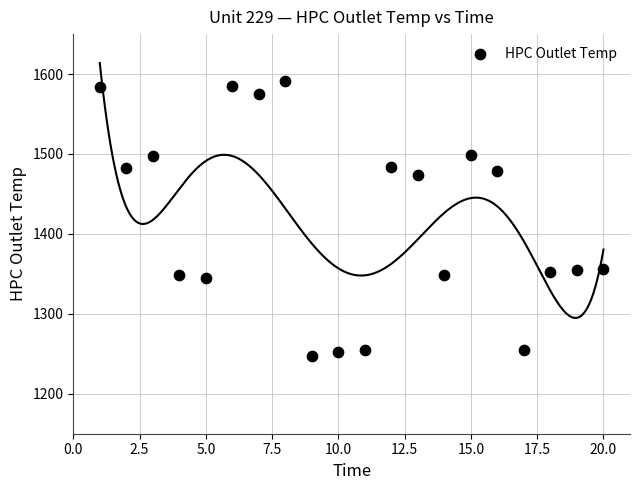

What is the range of X values (max minus min)?

19.0